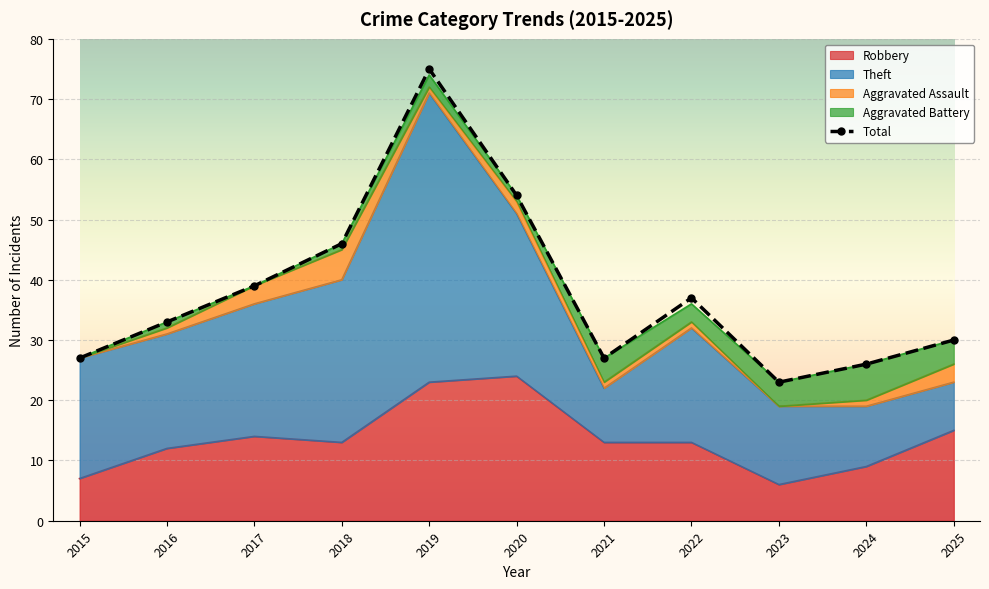

Rank the categories by value from highest to lowest.

2019, 2020, 2018, 2017, 2022, 2016, 2025, 2015, 2021, 2024, 2023